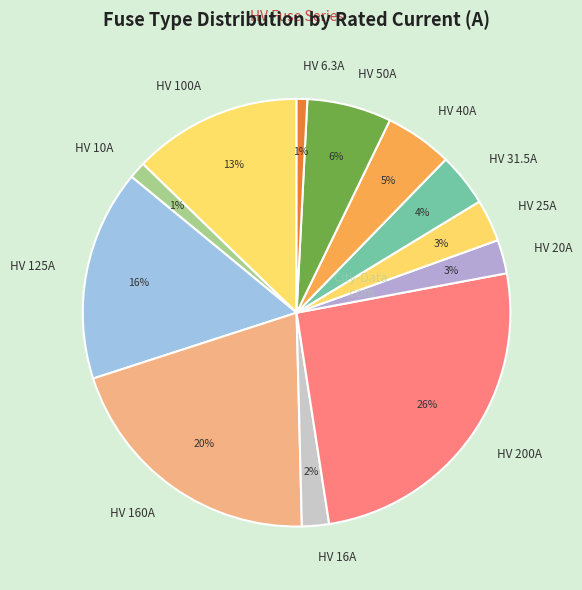

Combined, do HV 10A and HV 25A account for over 50%?

No